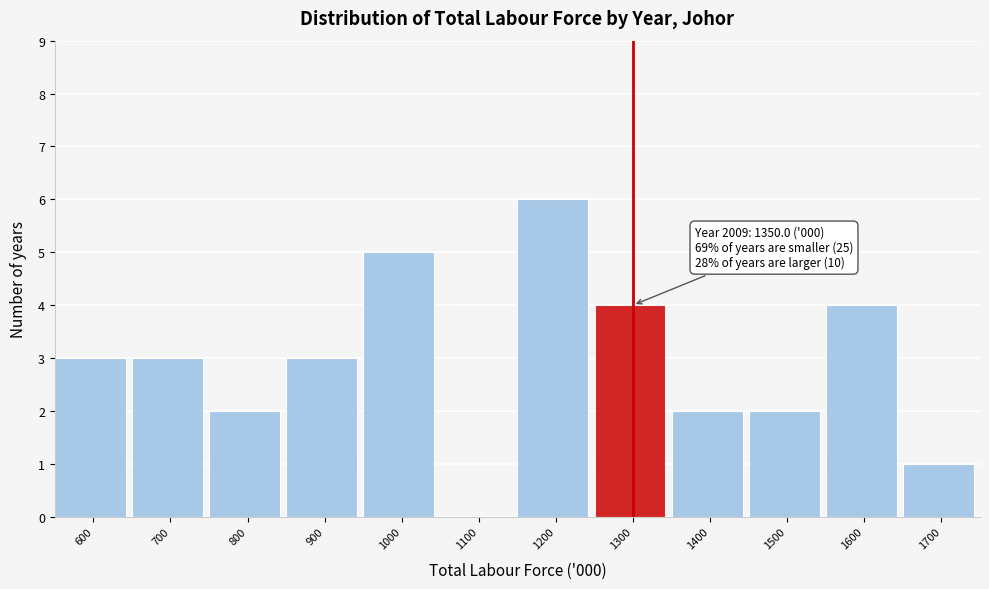

Reading right to left, what are all the values shown in this chart?

1700=1	1600=4	1500=2	1400=2	1300=4	1200=6	1100=0	1000=5	900=3	800=2	700=3	600=3